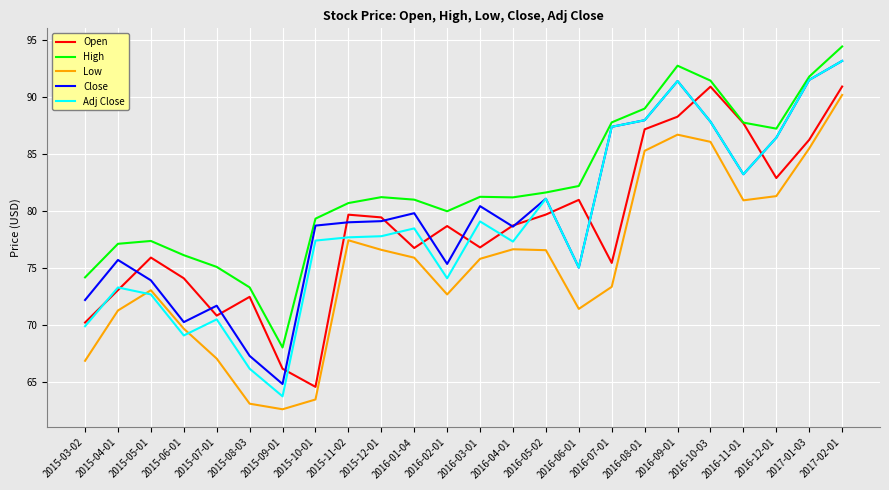

Where is the first local maximum for Low?

2015-05-01